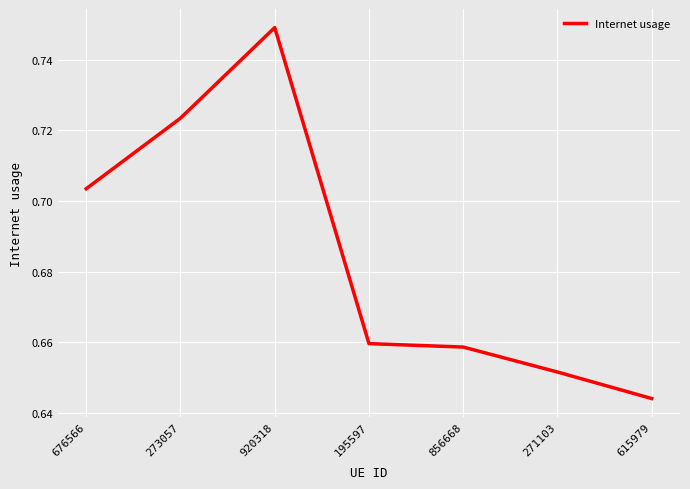

What position from the right is 920318?

5